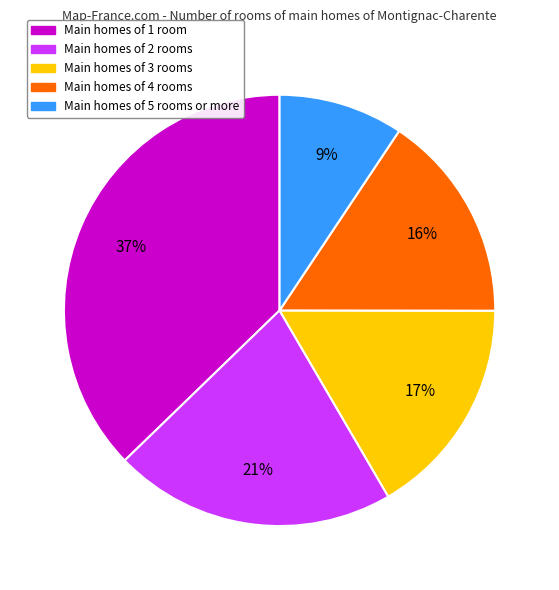

To the nearest percent, what is the difference between the largest and smallest slice percentages?

28%